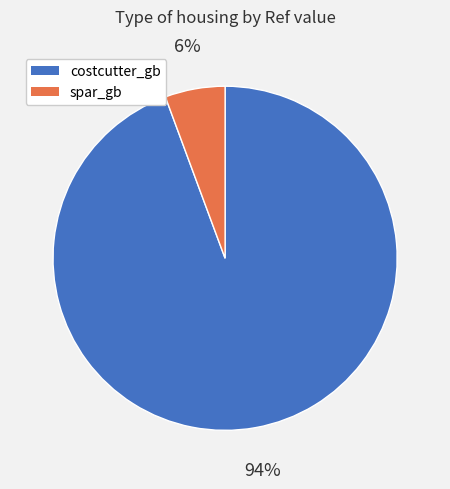

To the nearest percent, what portion does costcutter_gb represent?

94%